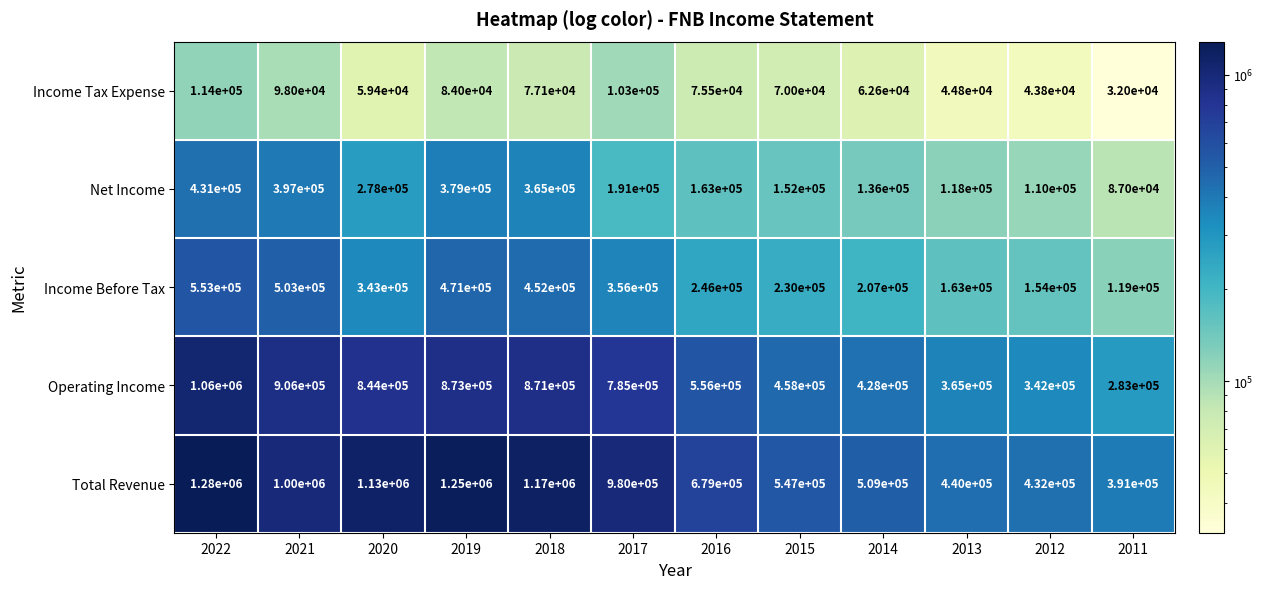

Which series has the largest total across all categories?

Total Revenue